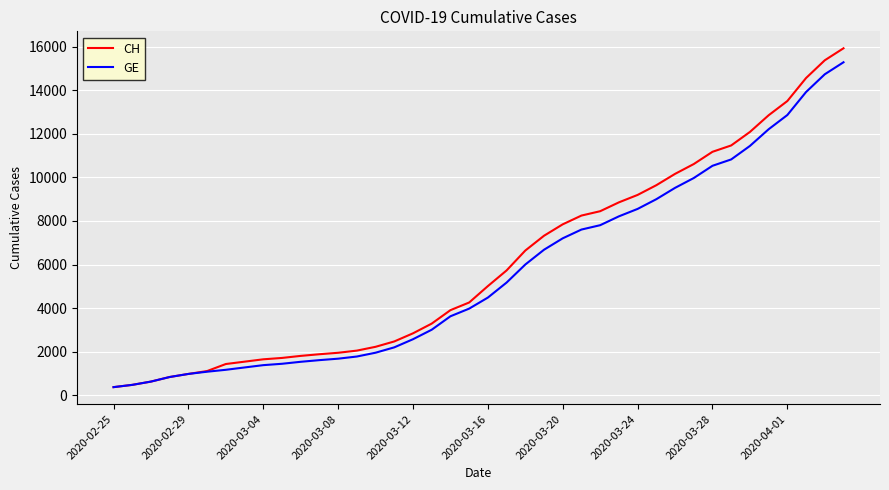

What is the maximum value shown in the chart?

15926